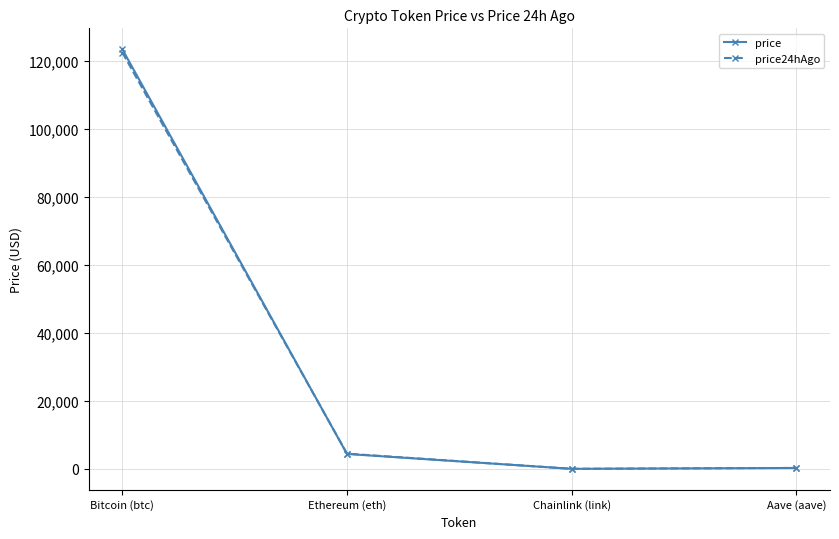

What is the value of the price point at the 2nd from the left?

4391.0